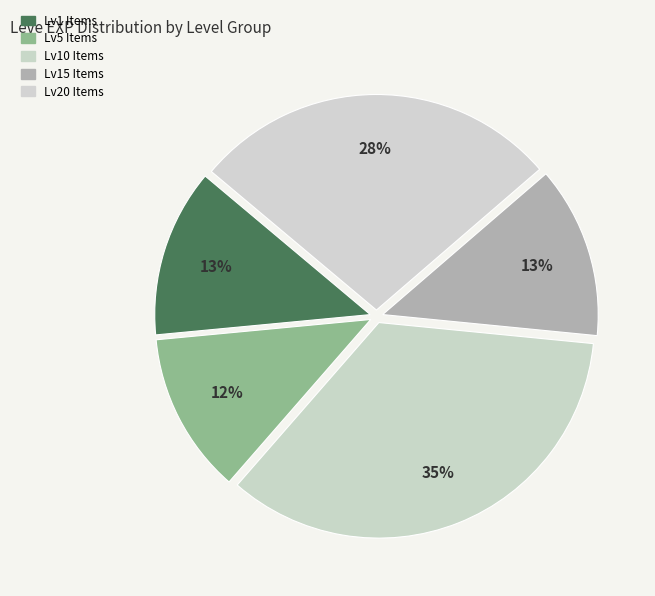

Count the number of slices in the pie.

5